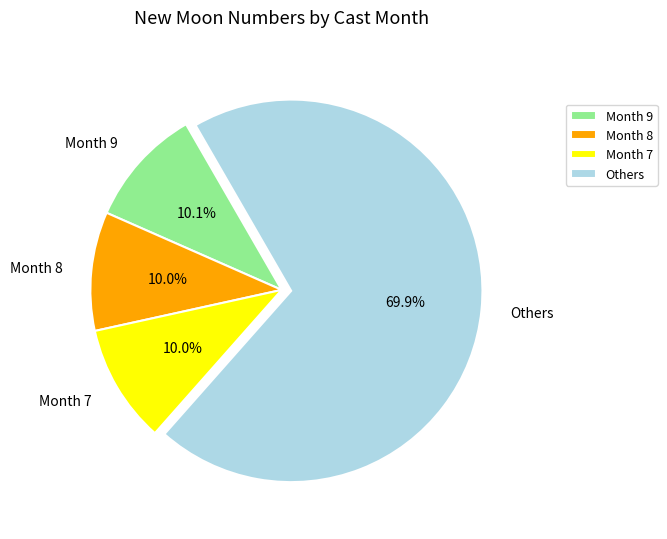

Is there any slice that represents more than half of the pie?

Yes